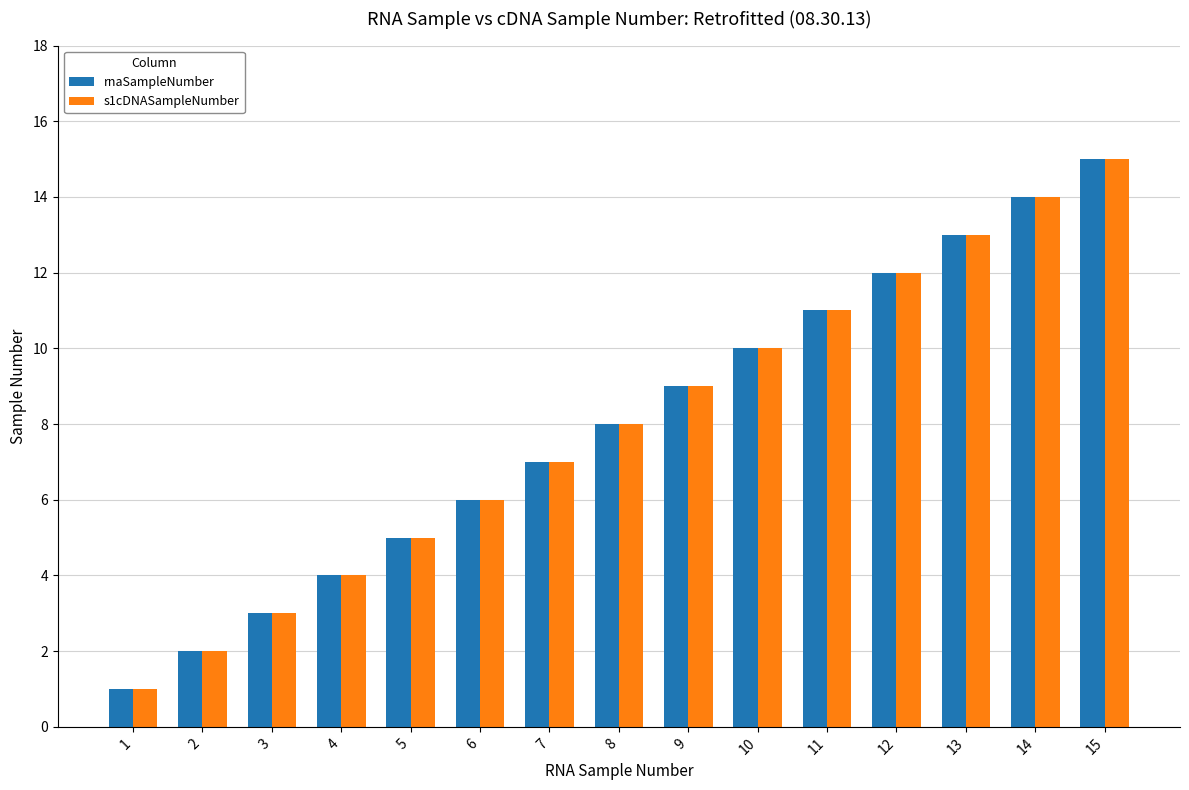

What is the highest value of the s1cDNASampleNumber series?

15